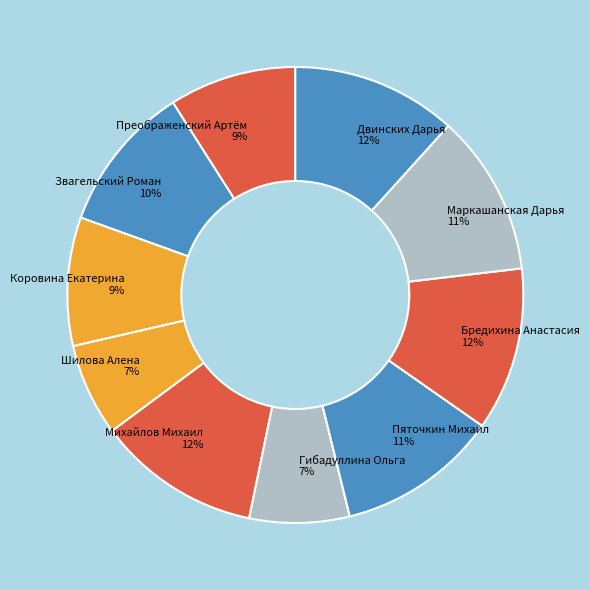

Between Звагельский Роман and Михайлов Михаил, which is larger?

Михайлов Михаил